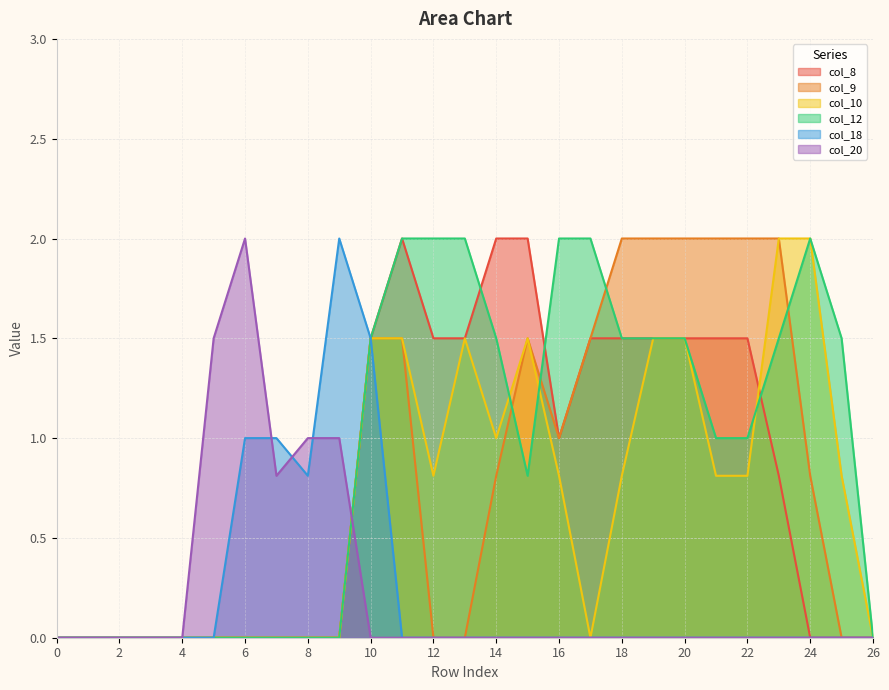

Is the value of col_12 at 26 greater than the value of col_18 at 17?

No